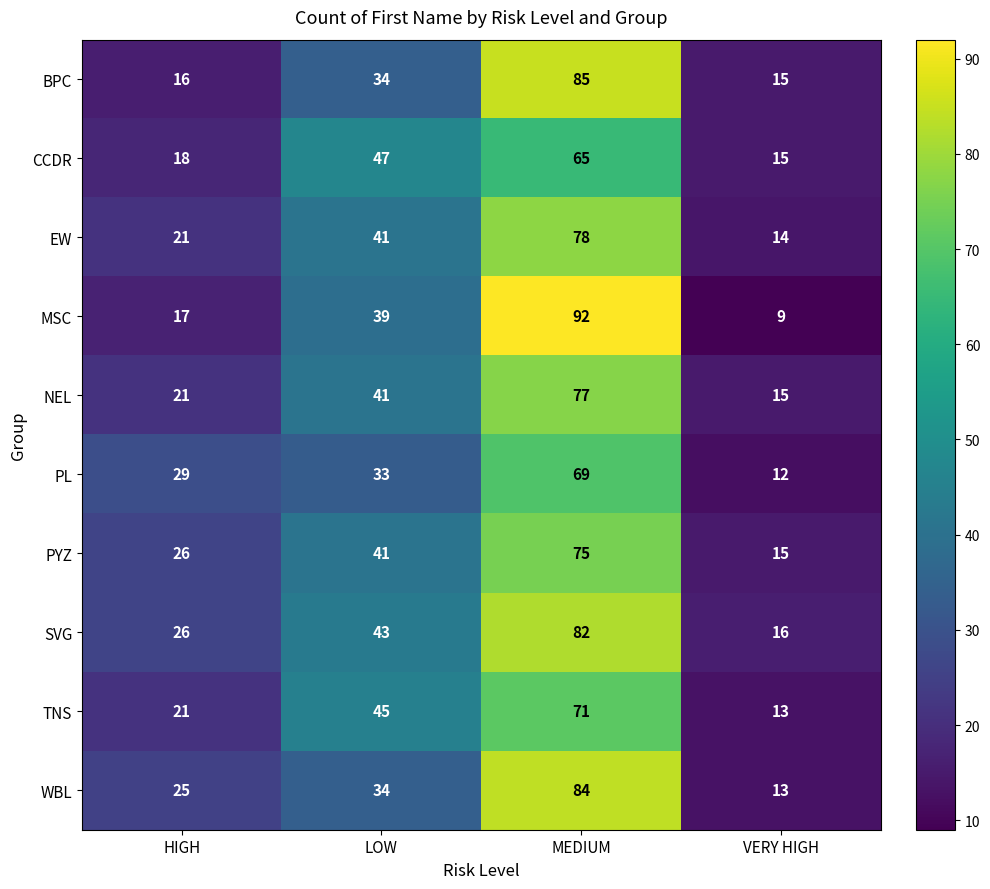

At which category is the sum across all series the highest?

MEDIUM